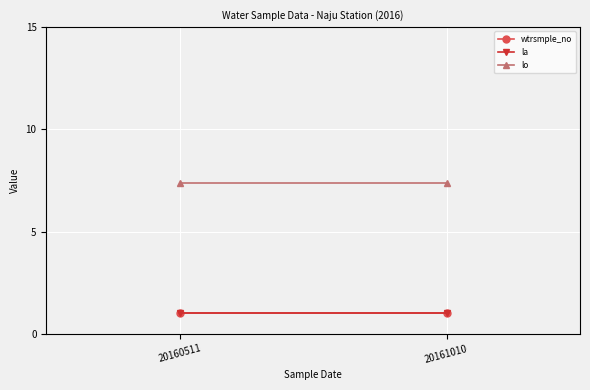

What is the sum of all wtrsmple_no values?

2.0